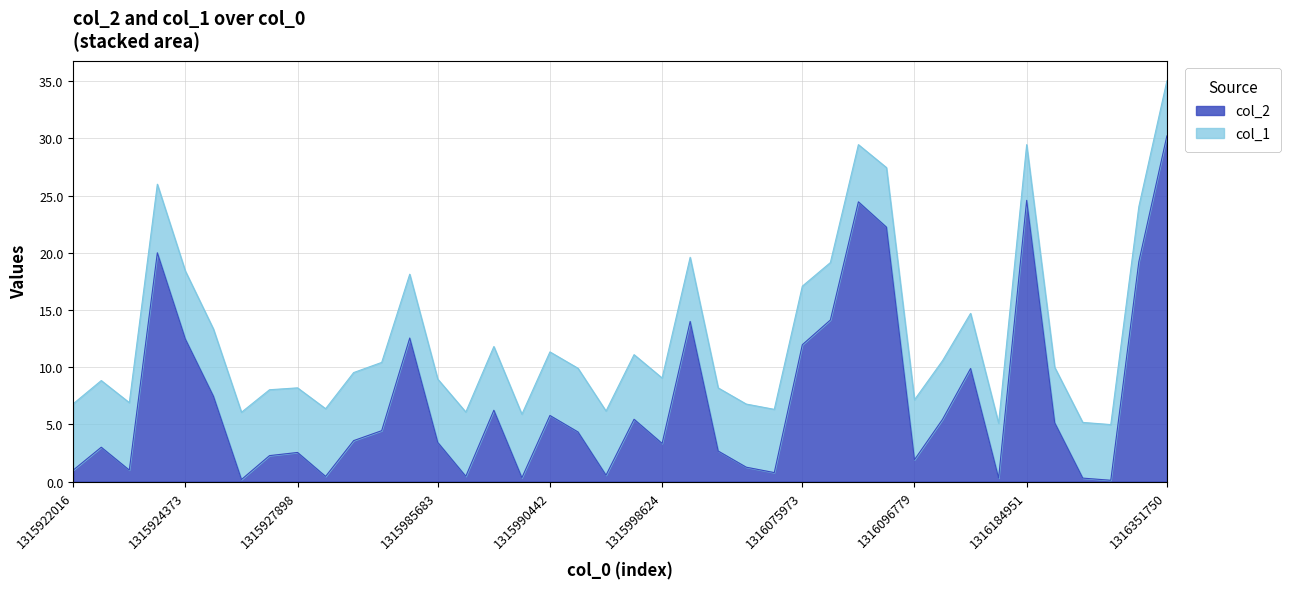

At which category is the sum across all series the highest?

1316351750